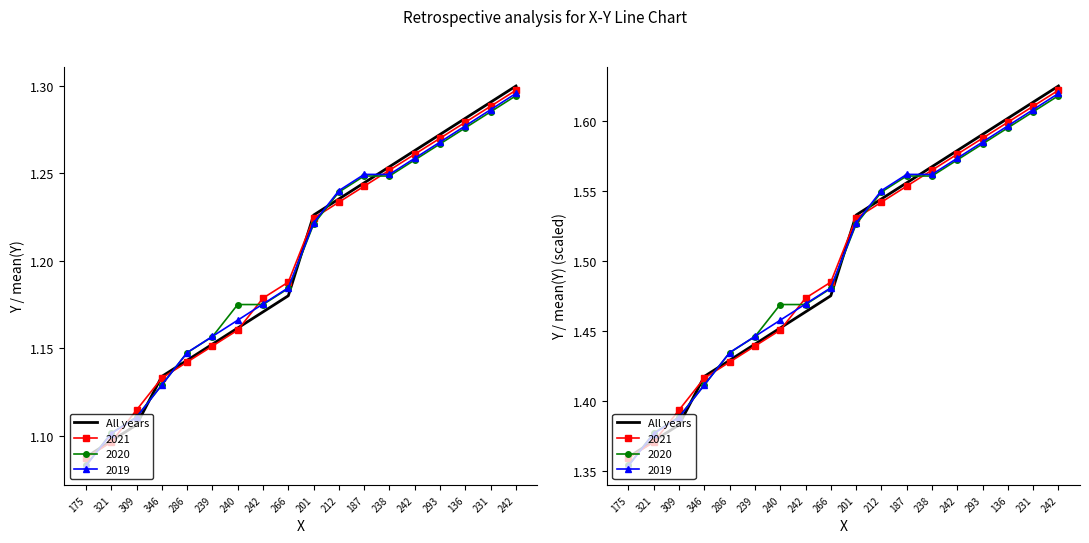

What is the sum of all values?

27.0